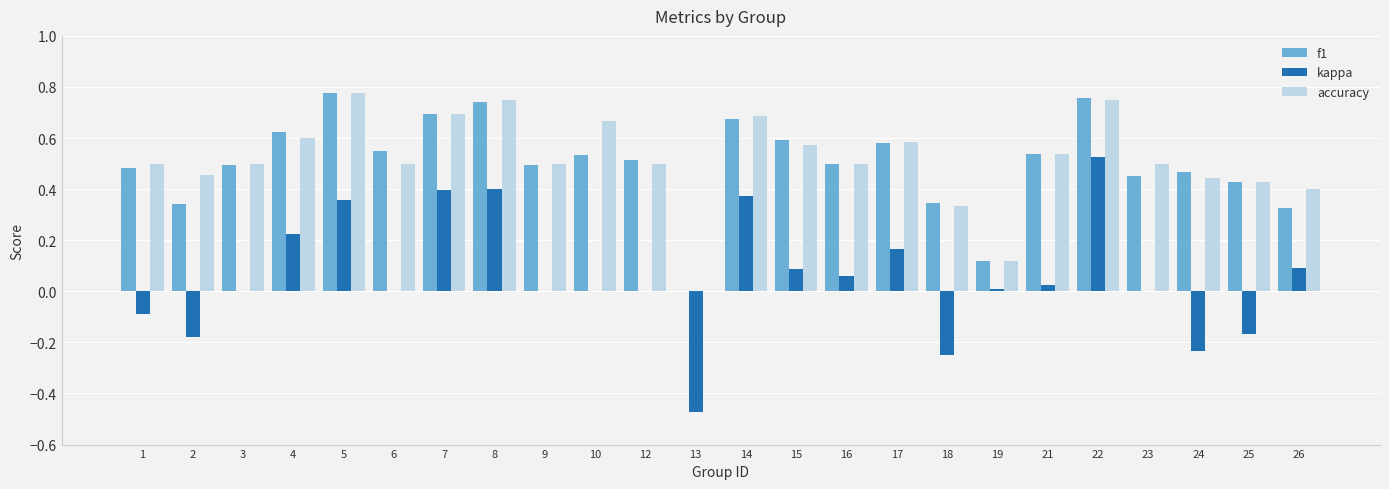

What are all the series names shown in the legend?

f1, kappa, accuracy